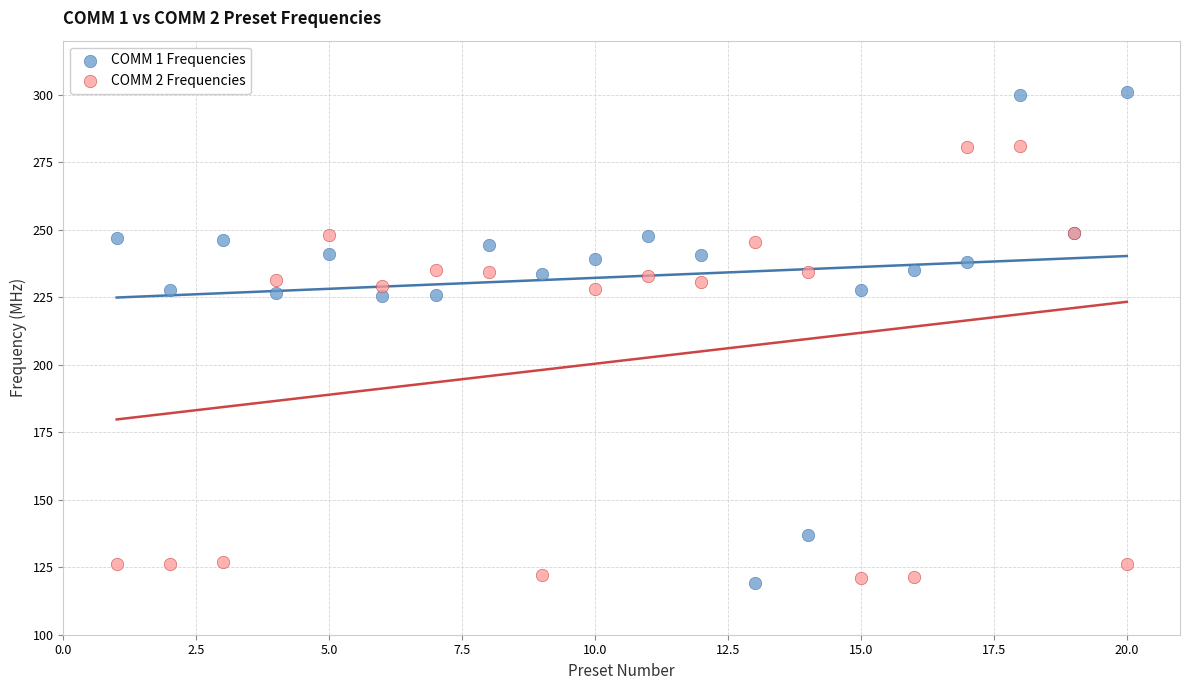

Which series contains the highest Y value?

COMM 1 Frequencies